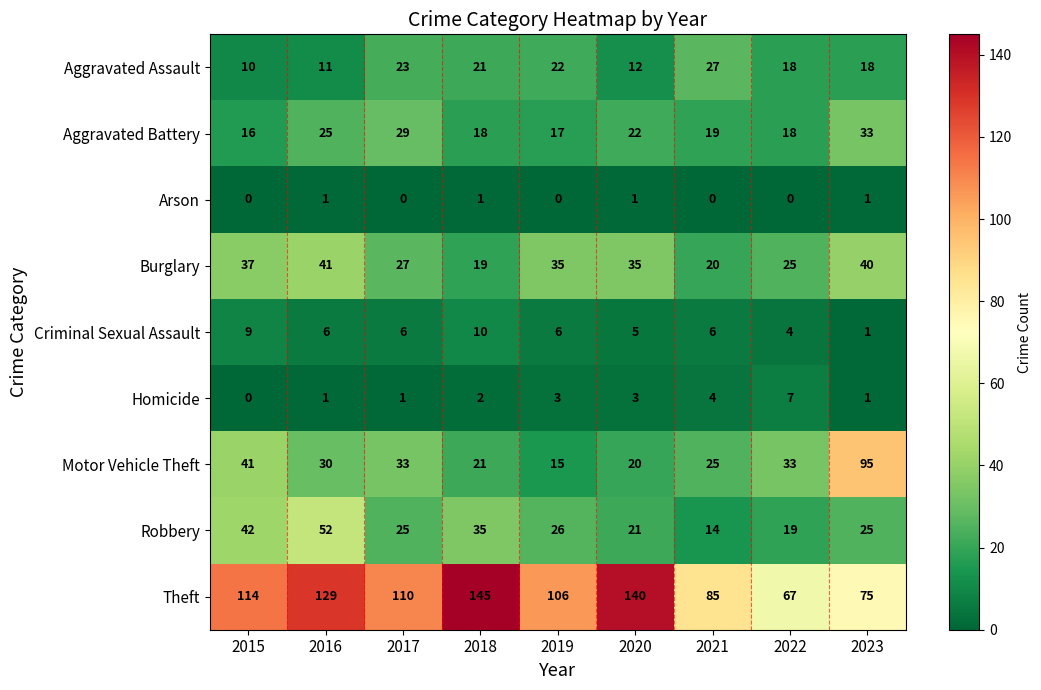

How many categories are shown in the chart?

9